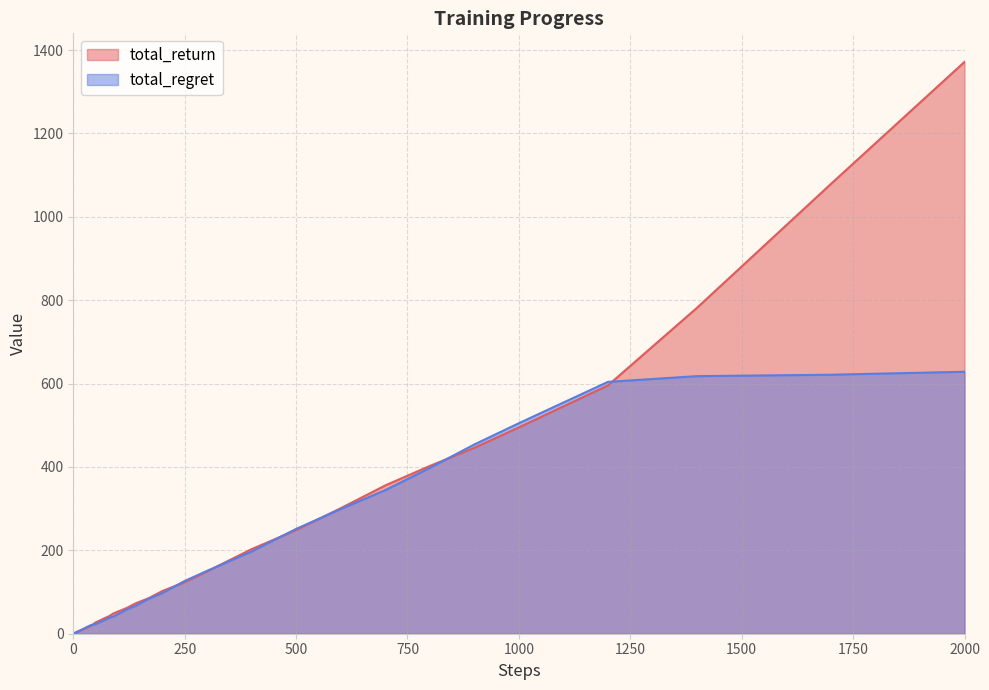

At which category is the sum across all series the highest?

2000